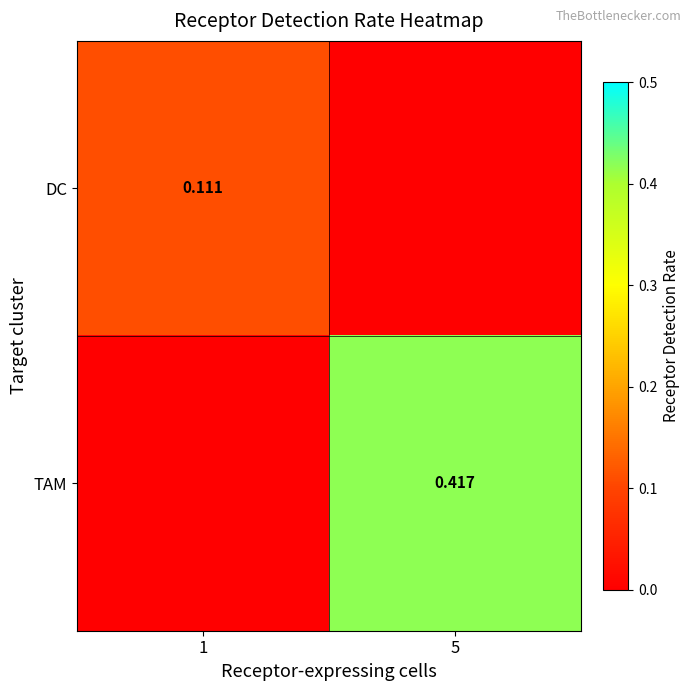

At which category does the chart reach its peak across all series?

5